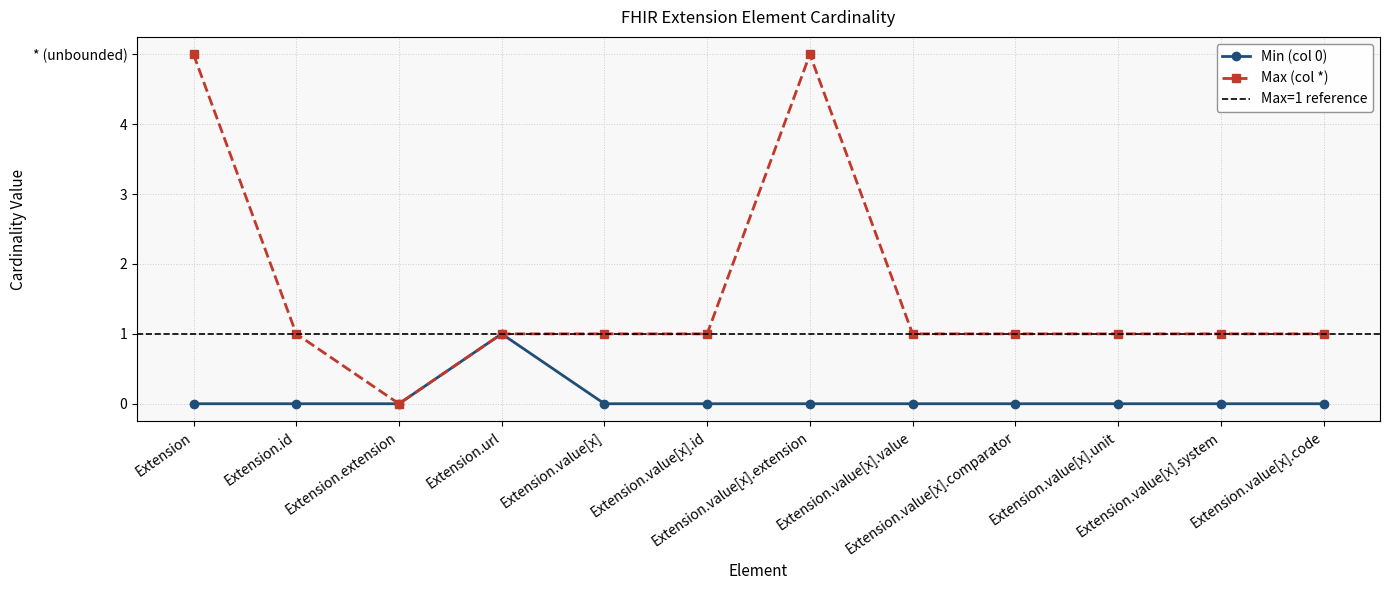

Which category has the highest value across all series?

Extension